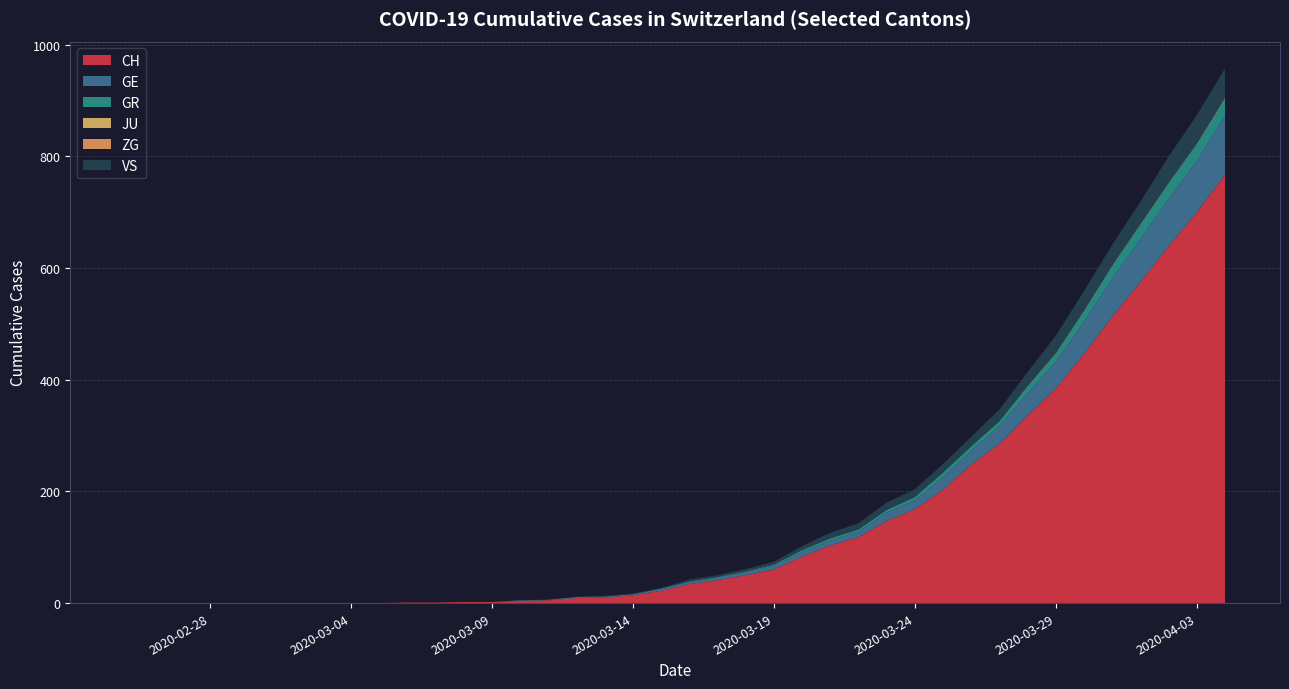

Reading left to right, extract all data points from this chart.

CH: 2020-02-25=0	2020-02-26=0	2020-02-27=0	2020-02-28=0	2020-02-29=0	2020-03-01=0	2020-03-02=0	2020-03-03=0	2020-03-04=0	2020-03-05=0	2020-03-06=1	2020-03-07=1	2020-03-08=2	2020-03-09=2	2020-03-10=4	2020-03-11=5	2020-03-12=9	2020-03-13=10	2020-03-14=14	2020-03-15=22	2020-03-16=34	2020-03-17=41	2020-03-18=50	2020-03-19=60	2020-03-20=83	2020-03-21=103	2020-03-22=118	2020-03-23=147	2020-03-24=168	2020-03-25=203	2020-03-26=248	2020-03-27=285	2020-03-28=336	2020-03-29=384	2020-03-30=446	2020-03-31=513	2020-04-01=575	2020-04-02=639	2020-04-03=700	2020-04-04=767
GE: 2020-02-25=0	2020-02-26=0	2020-02-27=0	2020-02-28=0	2020-02-29=0	2020-03-01=0	2020-03-02=0	2020-03-03=0	2020-03-04=0	2020-03-05=0	2020-03-06=0	2020-03-07=0	2020-03-08=0	2020-03-09=0	2020-03-10=1	2020-03-11=1	2020-03-12=2	2020-03-13=2	2020-03-14=2	2020-03-15=4	2020-03-16=4	2020-03-17=5	2020-03-18=6	2020-03-19=7	2020-03-20=9	2020-03-21=9	2020-03-22=10	2020-03-23=15	2020-03-24=16	2020-03-25=23	2020-03-26=25	2020-03-27=32	2020-03-28=40	2020-03-29=48	2020-03-30=58	2020-03-31=68	2020-04-01=77	2020-04-02=85	2020-04-03=92	2020-04-04=106
GR: 2020-02-25=0	2020-02-26=0	2020-02-27=0	2020-02-28=0	2020-02-29=0	2020-03-01=0	2020-03-02=0	2020-03-03=0	2020-03-04=0	2020-03-05=0	2020-03-06=0	2020-03-07=0	2020-03-08=0	2020-03-09=0	2020-03-10=0	2020-03-11=0	2020-03-12=0	2020-03-13=0	2020-03-14=0	2020-03-15=0	2020-03-16=1	2020-03-17=1	2020-03-18=1	2020-03-19=2	2020-03-20=3	2020-03-21=4	2020-03-22=4	2020-03-23=5	2020-03-24=6	2020-03-25=8	2020-03-26=8	2020-03-27=9	2020-03-28=12	2020-03-29=15	2020-03-30=19	2020-03-31=23	2020-04-01=26	2020-04-02=28	2020-04-03=30	2020-04-04=30
JU: 2020-02-25=0	2020-02-26=0	2020-02-27=0	2020-02-28=0	2020-02-29=0	2020-03-01=0	2020-03-02=0	2020-03-03=0	2020-03-04=0	2020-03-05=0	2020-03-06=0	2020-03-07=0	2020-03-08=0	2020-03-09=0	2020-03-10=0	2020-03-11=0	2020-03-12=0	2020-03-13=0	2020-03-14=0	2020-03-15=0	2020-03-16=0	2020-03-17=0	2020-03-18=0	2020-03-19=0	2020-03-20=0	2020-03-21=0	2020-03-22=0	2020-03-23=0	2020-03-24=0	2020-03-25=0	2020-03-26=0	2020-03-27=0	2020-03-28=0	2020-03-29=0	2020-03-30=0	2020-03-31=0	2020-04-01=0	2020-04-02=0	2020-04-03=0	2020-04-04=0
ZG: 2020-02-25=0	2020-02-26=0	2020-02-27=0	2020-02-28=0	2020-02-29=0	2020-03-01=0	2020-03-02=0	2020-03-03=0	2020-03-04=0	2020-03-05=0	2020-03-06=0	2020-03-07=0	2020-03-08=0	2020-03-09=0	2020-03-10=0	2020-03-11=0	2020-03-12=0	2020-03-13=0	2020-03-14=0	2020-03-15=0	2020-03-16=0	2020-03-17=0	2020-03-18=0	2020-03-19=0	2020-03-20=0	2020-03-21=0	2020-03-22=0	2020-03-23=0	2020-03-24=0	2020-03-25=0	2020-03-26=0	2020-03-27=0	2020-03-28=1	2020-03-29=1	2020-03-30=1	2020-03-31=1	2020-04-01=1	2020-04-02=1	2020-04-03=1	2020-04-04=2
VS: 2020-02-25=0	2020-02-26=0	2020-02-27=0	2020-02-28=0	2020-02-29=0	2020-03-01=0	2020-03-02=0	2020-03-03=0	2020-03-04=0	2020-03-05=0	2020-03-06=0	2020-03-07=0	2020-03-08=0	2020-03-09=0	2020-03-10=0	2020-03-11=0	2020-03-12=0	2020-03-13=1	2020-03-14=1	2020-03-15=1	2020-03-16=3	2020-03-17=3	2020-03-18=4	2020-03-19=5	2020-03-20=7	2020-03-21=10	2020-03-22=11	2020-03-23=13	2020-03-24=14	2020-03-25=15	2020-03-26=17	2020-03-27=21	2020-03-28=25	2020-03-29=31	2020-03-30=35	2020-03-31=37	2020-04-01=40	2020-04-02=47	2020-04-03=51	2020-04-04=53